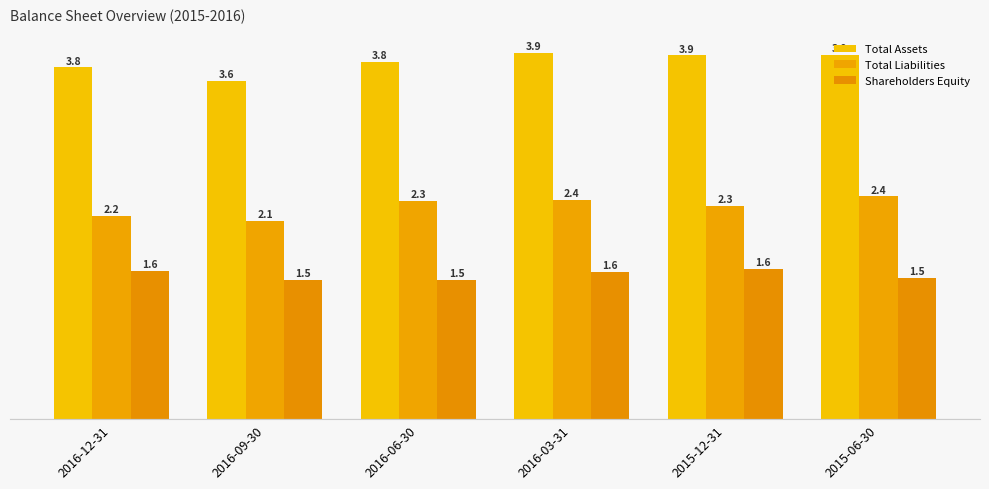

How many bars are there in total?

18